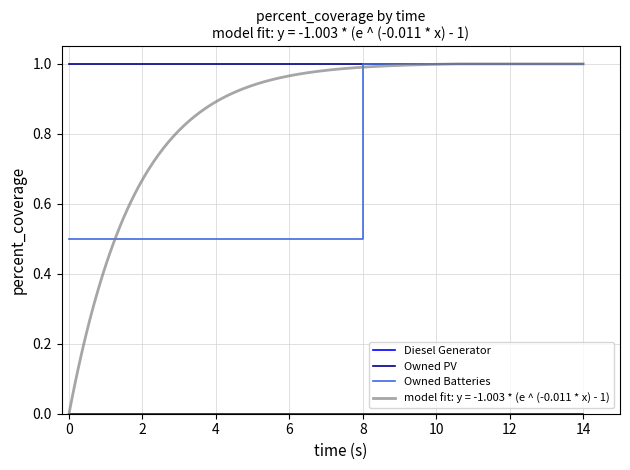

At how many categories does at least one series exceed 0?

15